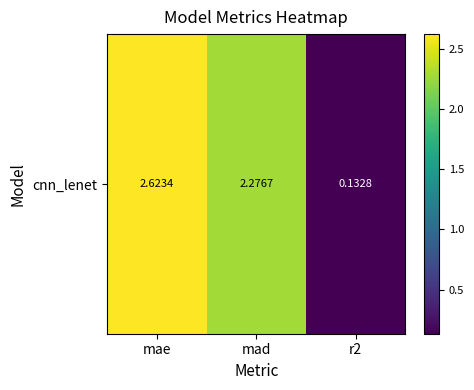

The value at mad is 2.3. True or false?

True